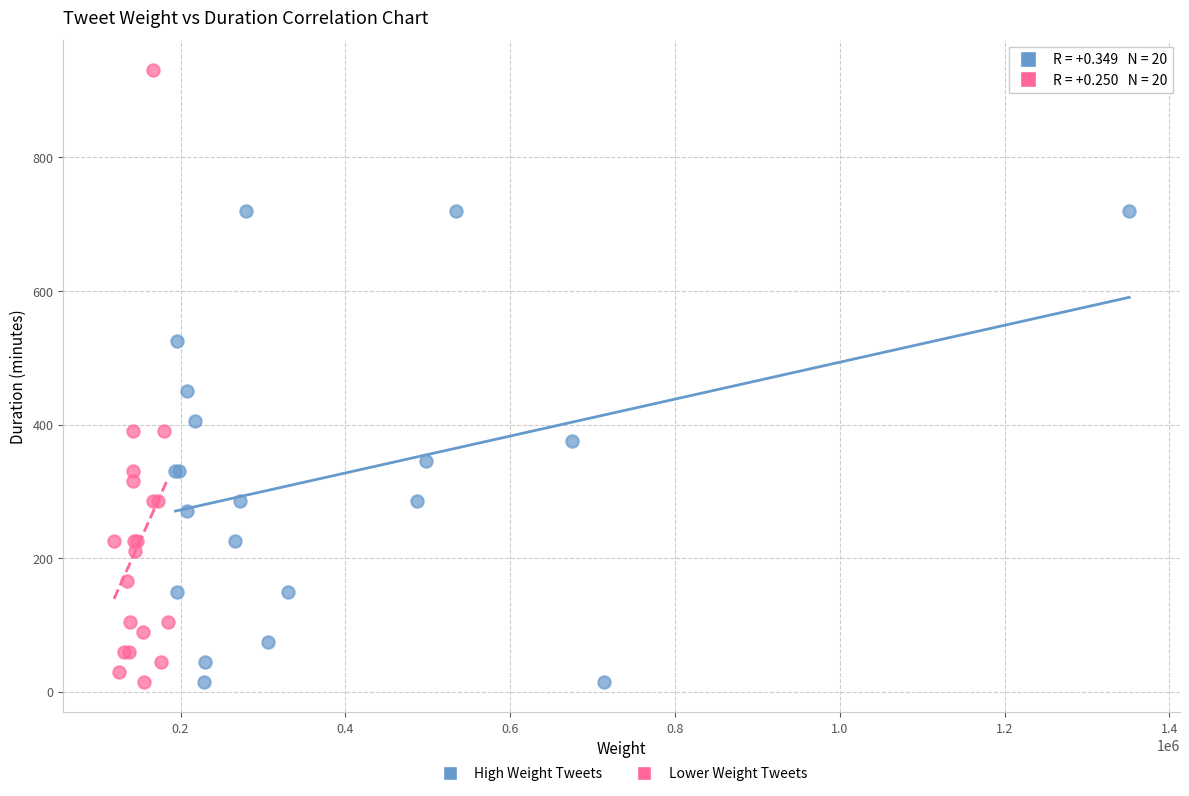

Which series reaches the maximum Y coordinate?

Lower Weight Tweets